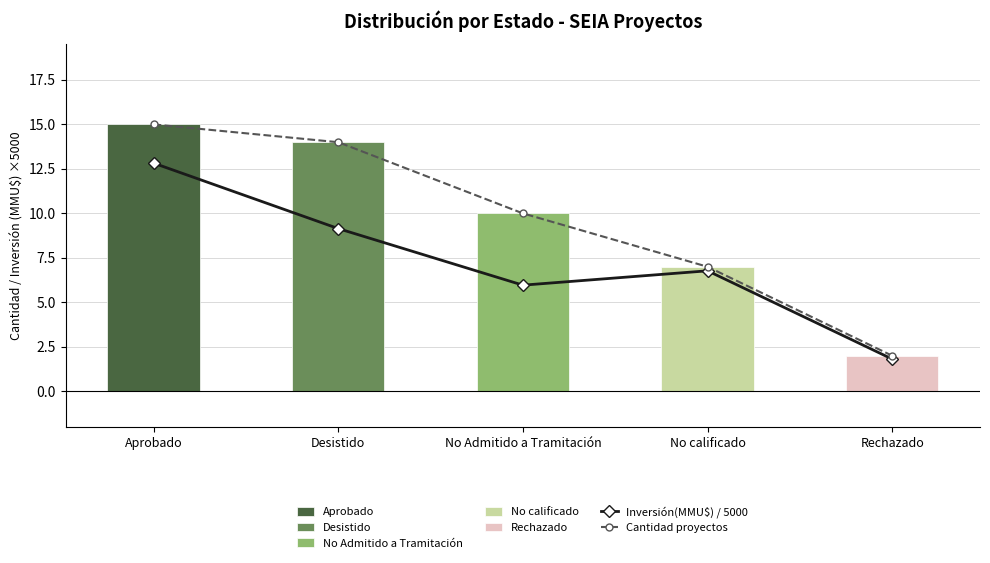

True or false: Cantidad proyectos has a value of 23.3 at Desistido.

False